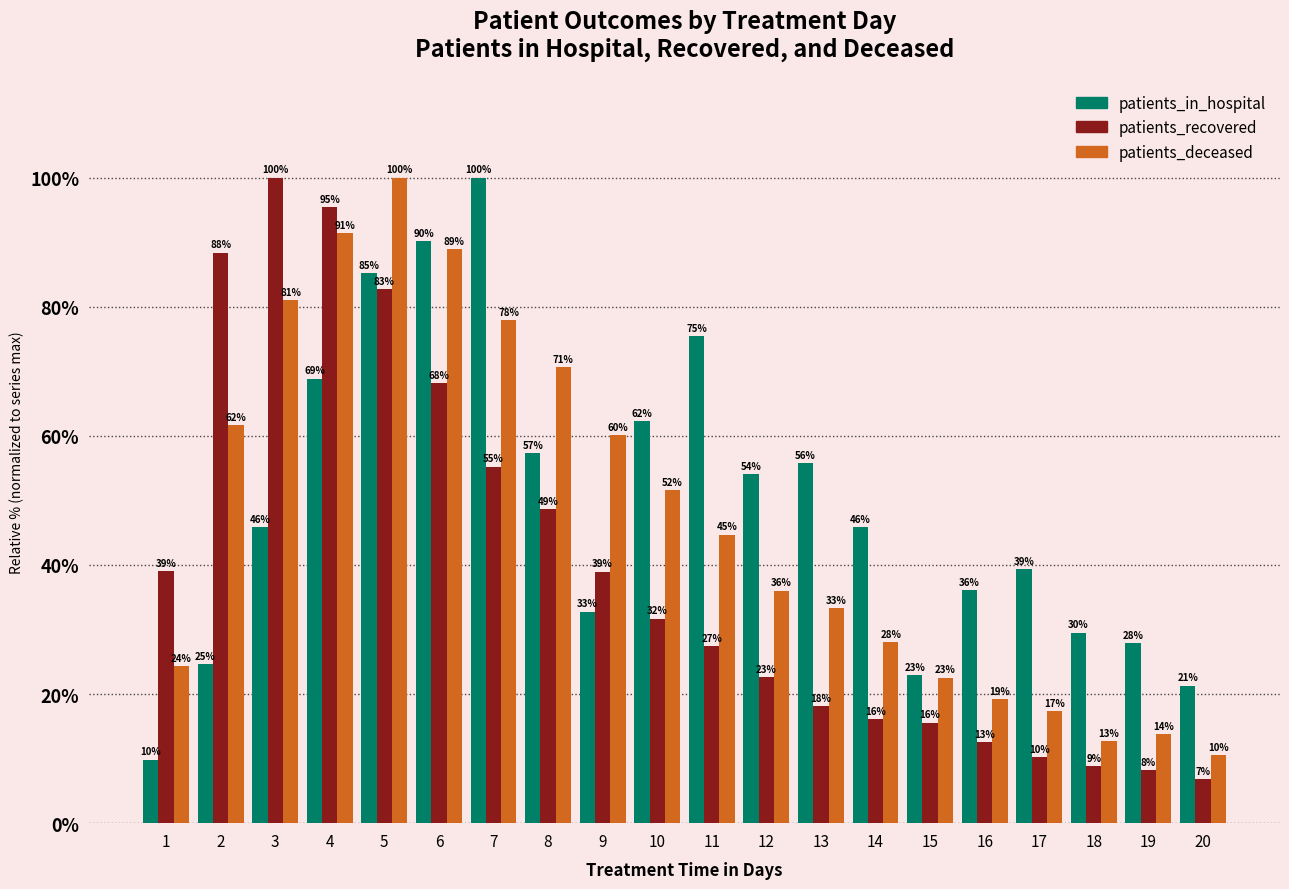

Which series changed the most between 10 and 20?

patients_deceased